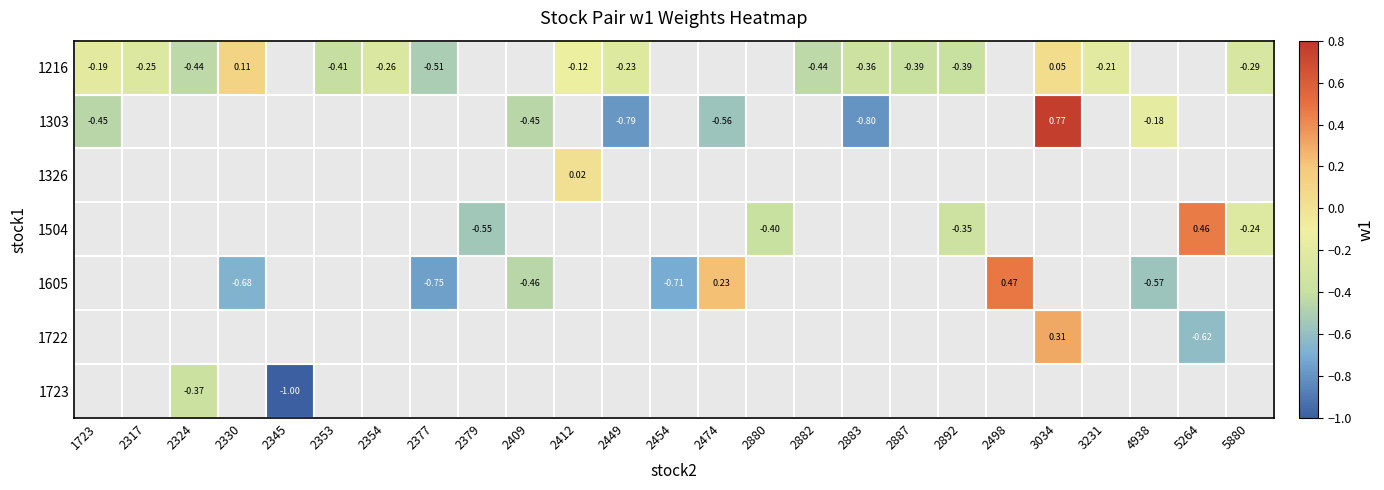

Is the value of 1303 at 2449 greater than the value of 1504 at 5880?

No